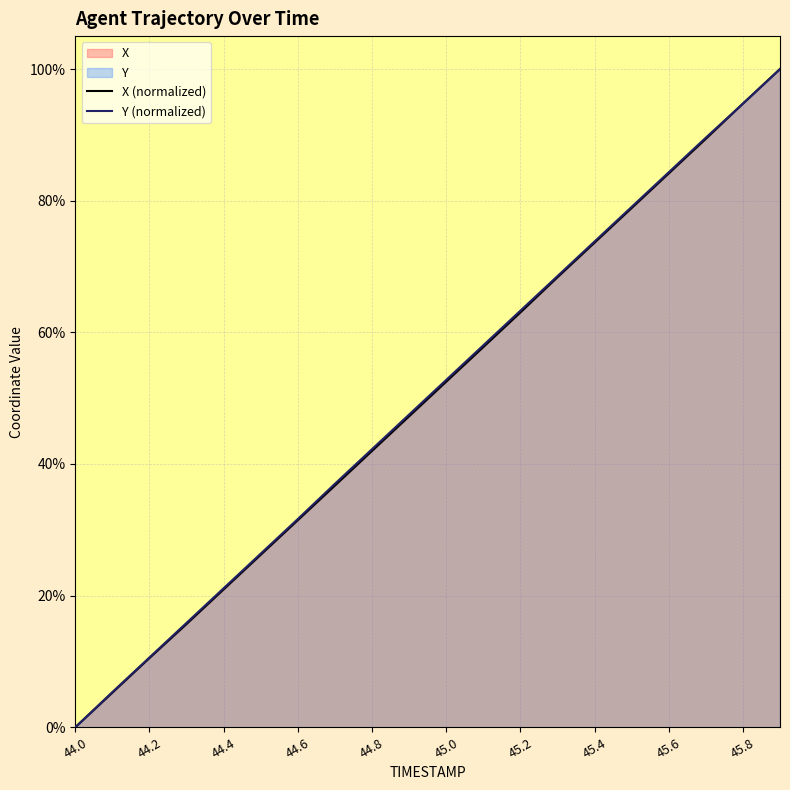

How many data points in X are above 52?

10